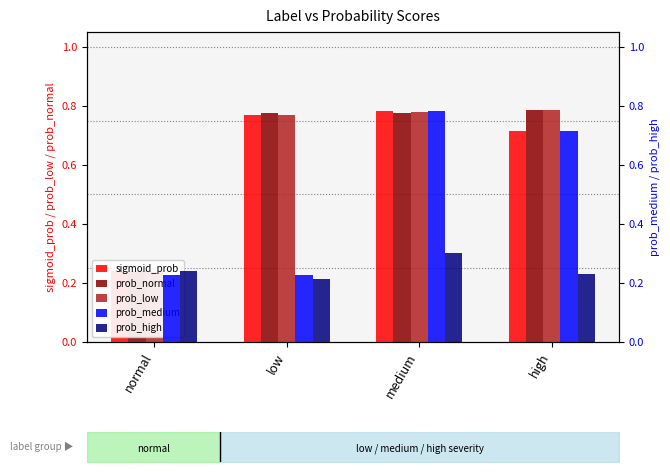

Are the bars grouped side by side (vs. stacked)?

Yes